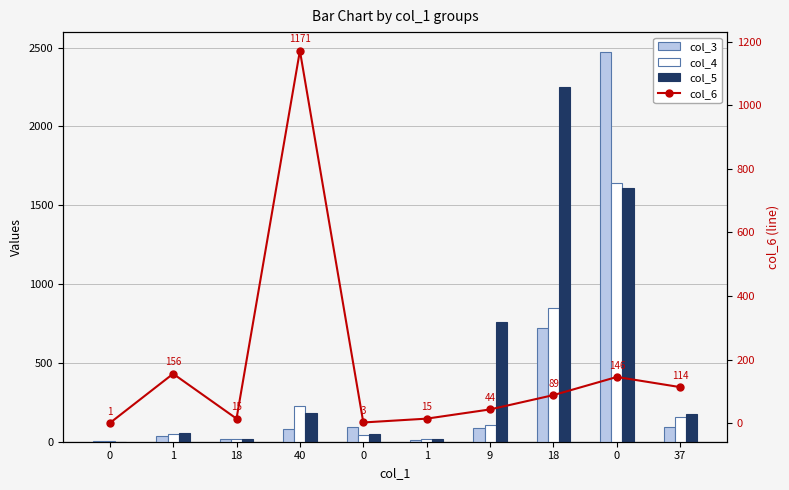

How many distinct data groups are displayed?

4